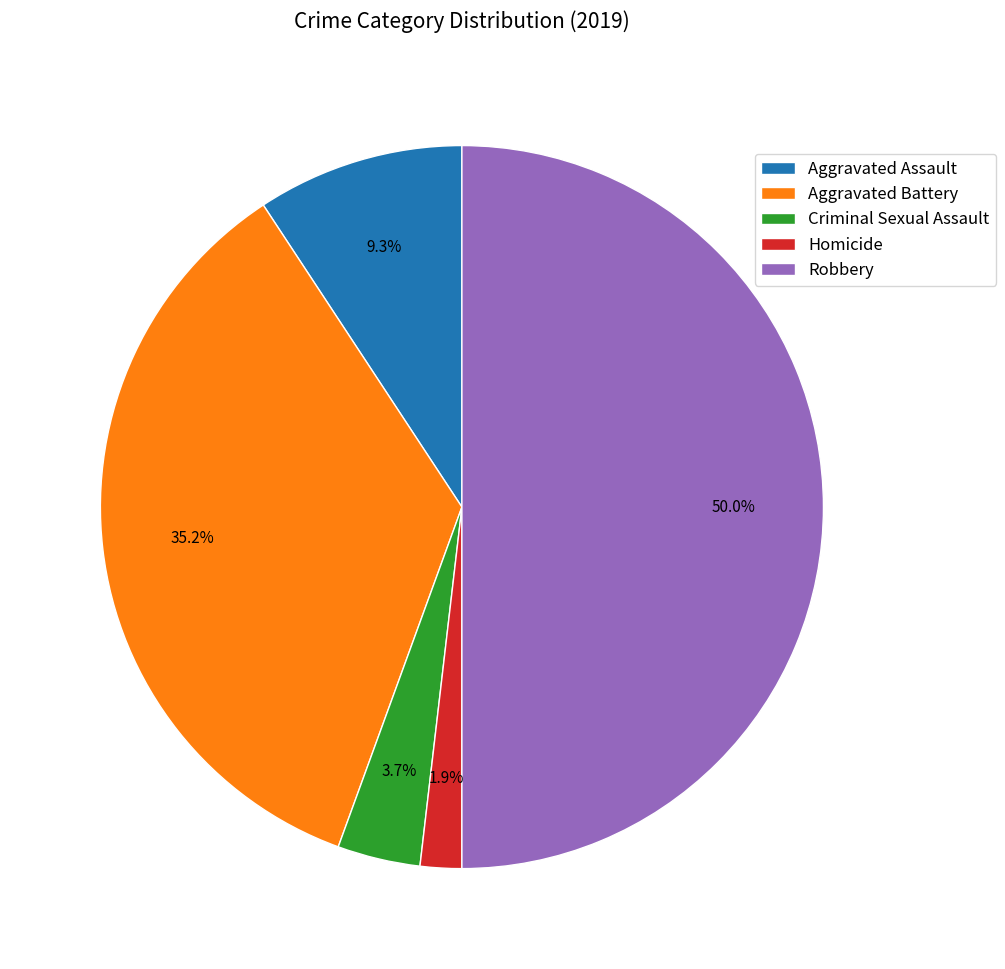

What portion of the pie excludes Aggravated Battery?

64.8%